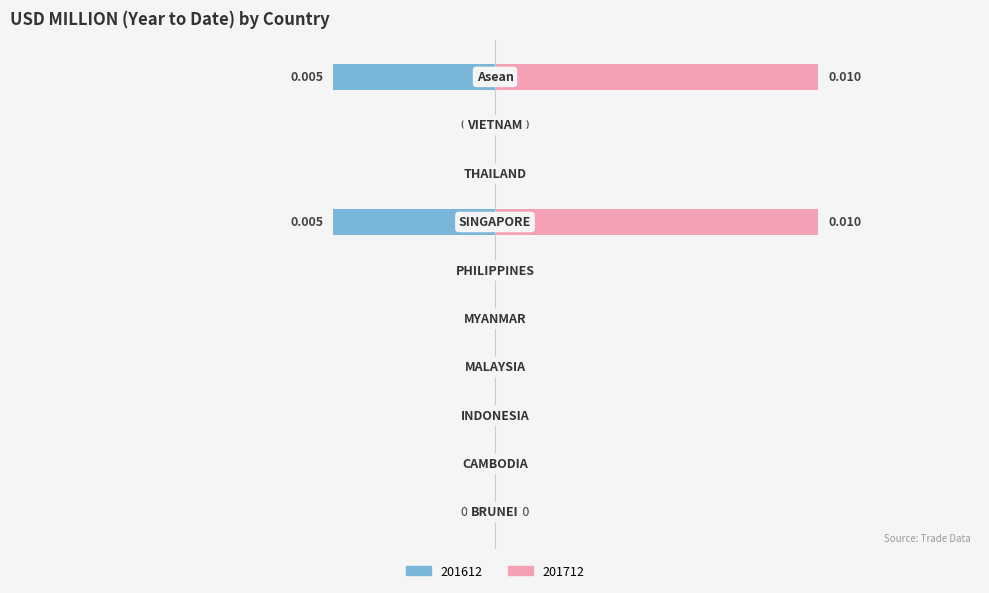

How many values in the 201712 series exceed 0?

2